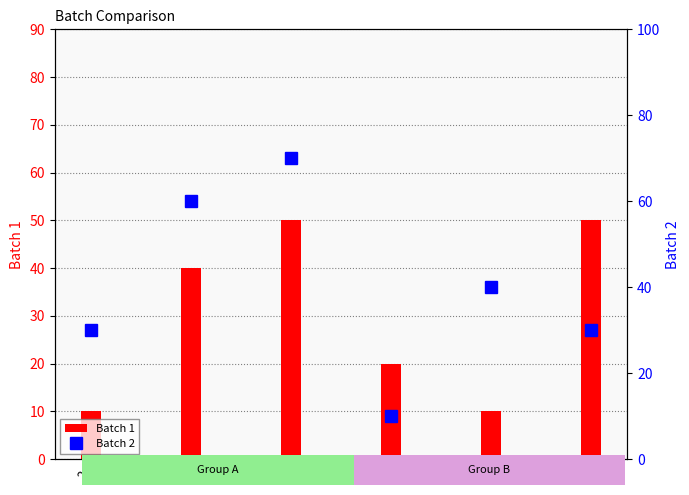

The Batch 1 series shows 10 at 5. True or false?

False